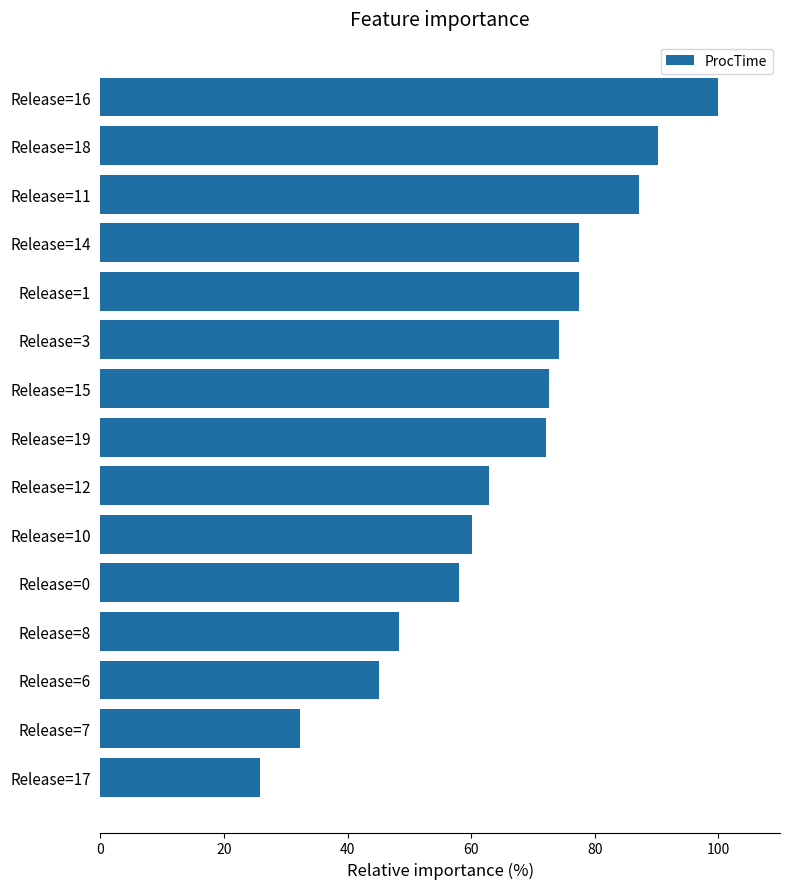

Reading bottom to top, list all the values displayed in this chart.

Release=17=25.8	Release=7=32.3	Release=6=45.2	Release=8=48.4	Release=0=58.1	Release=10=60.2	Release=12=62.9	Release=19=72.0	Release=15=72.6	Release=3=74.2	Release=1=77.4	Release=14=77.4	Release=11=87.1	Release=18=90.3	Release=16=100.0